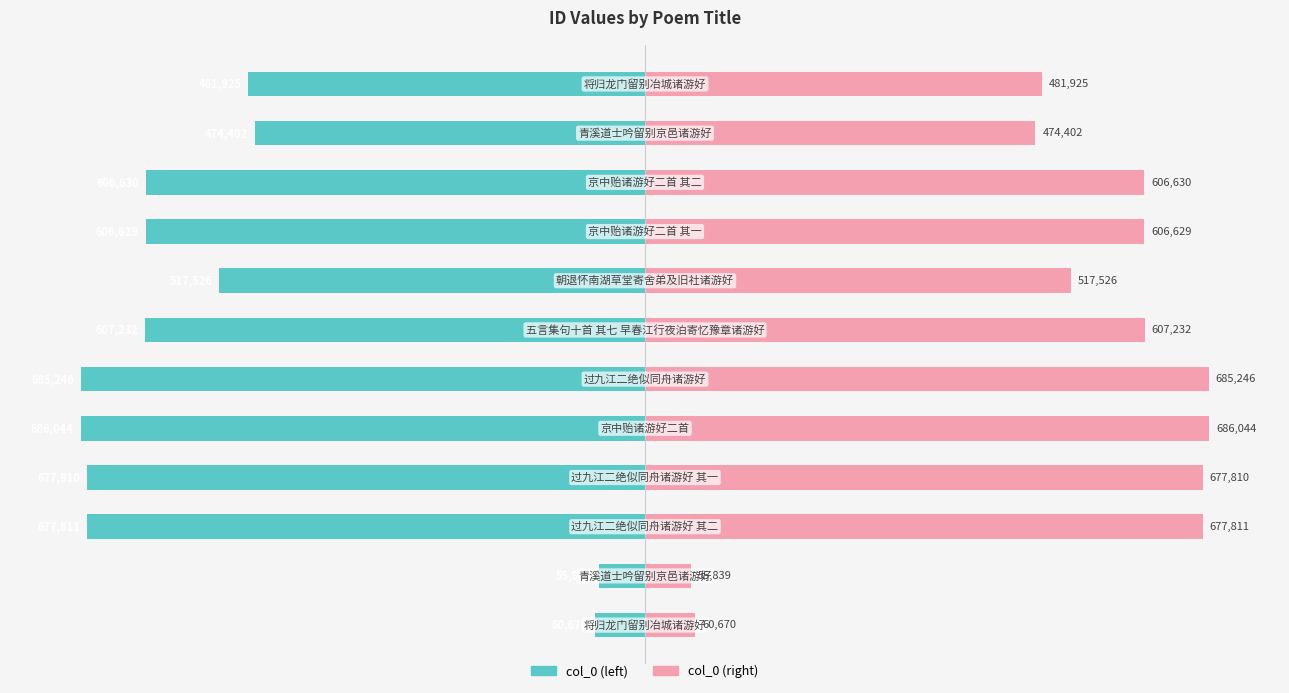

How many values in the col_0 (left) series are below -70?

7